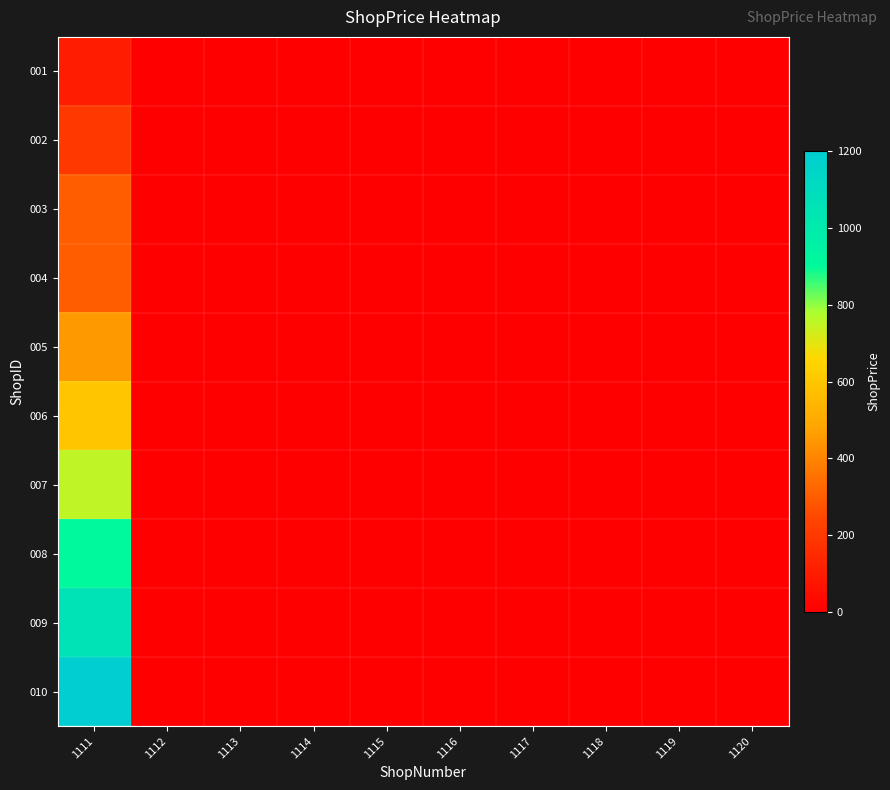

Rank the series by their maximum value, from highest to lowest.

010, 009, 008, 007, 006, 005, 003, 004, 002, 001